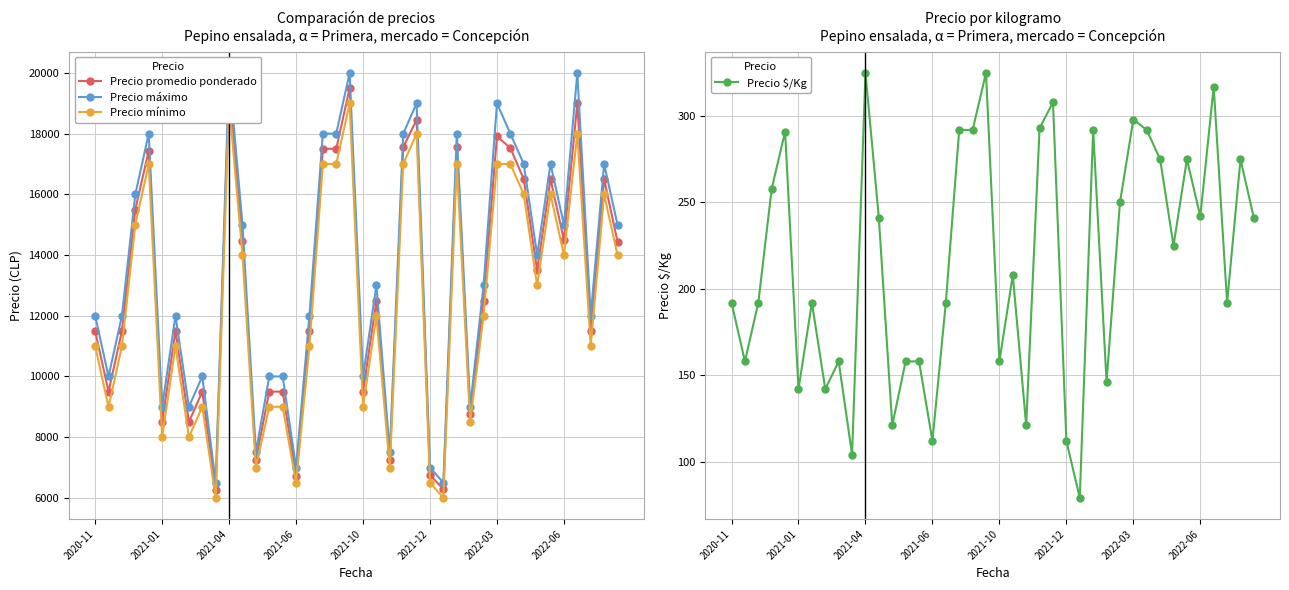

What is the difference between the maximum and minimum values in the Precio máximo series?

13500